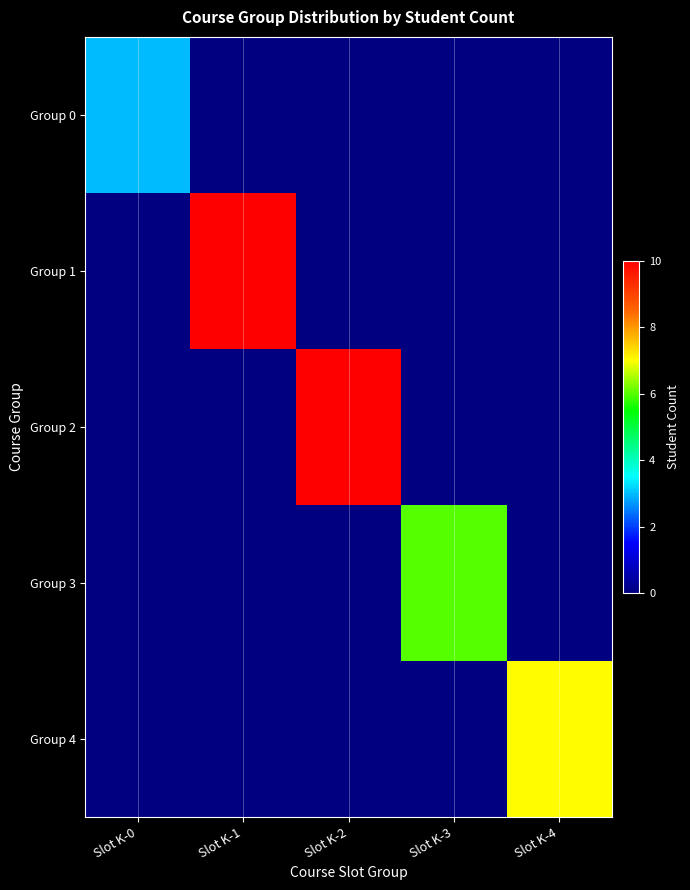

Which has a higher value, Slot K-2 or Slot K-0?

Slot K-0